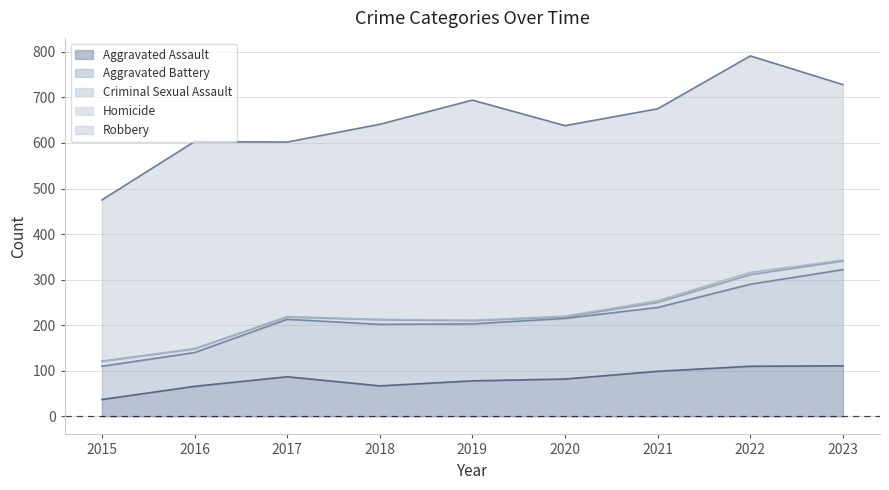

True or false: Criminal Sexual Assault and Homicide cross at least once.

False